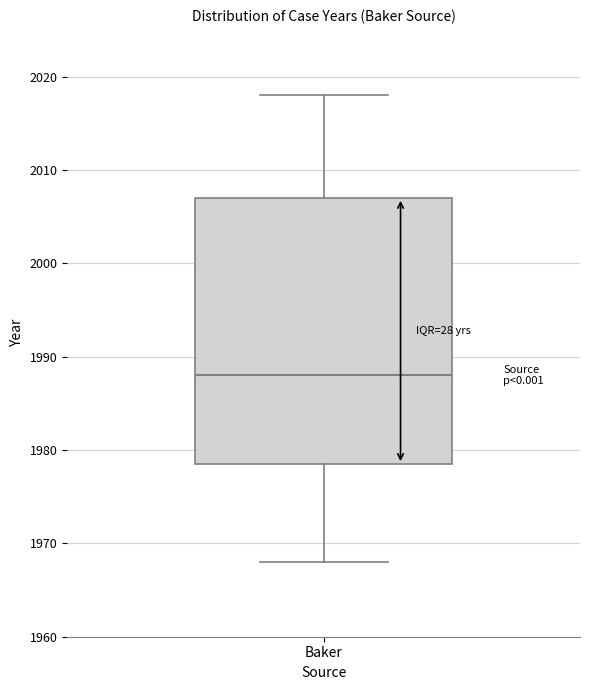

Read this box plot against the y-axis: the position of the median line, the range covered by the box, and the ends of both whiskers. The values are not printed on the chart, so give them approximately, as read against the axis.

median 1988, box 1979 to 2007, whiskers 1968 to 2018